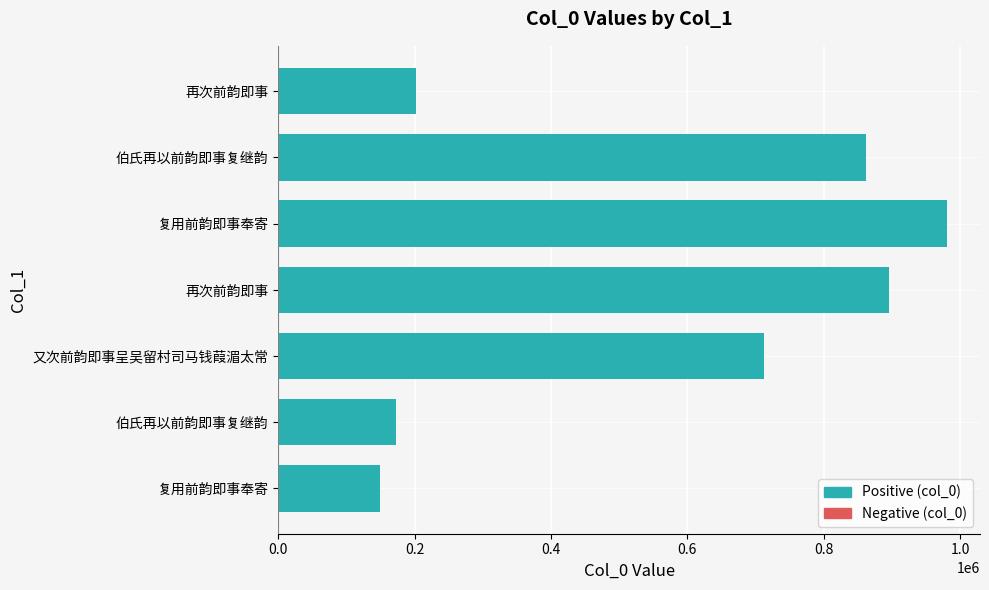

What is the difference between the maximum and second lowest values?

807201